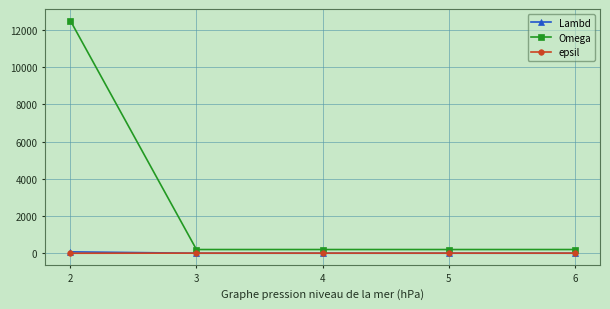

What is the greatest value displayed?

12500